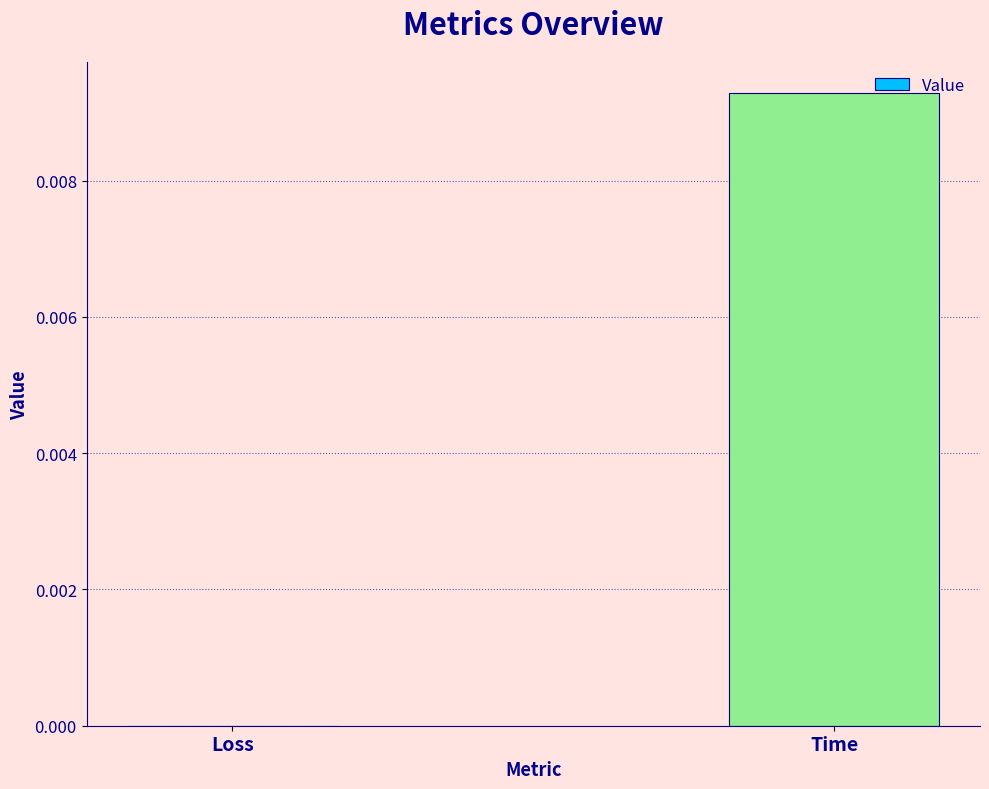

Between Loss and Time, which is larger?

Time